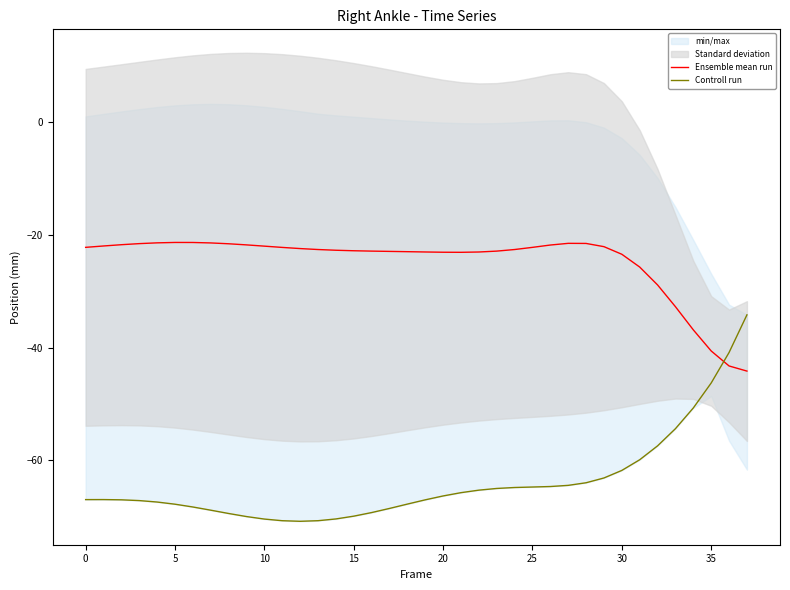

True or false: Controll run and Ensemble mean run cross at least once.

True